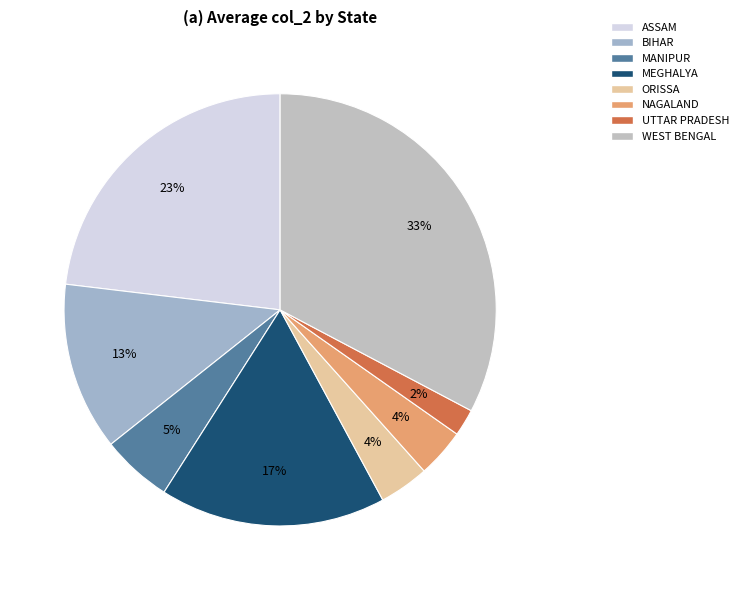

How many slices are in this pie chart?

8